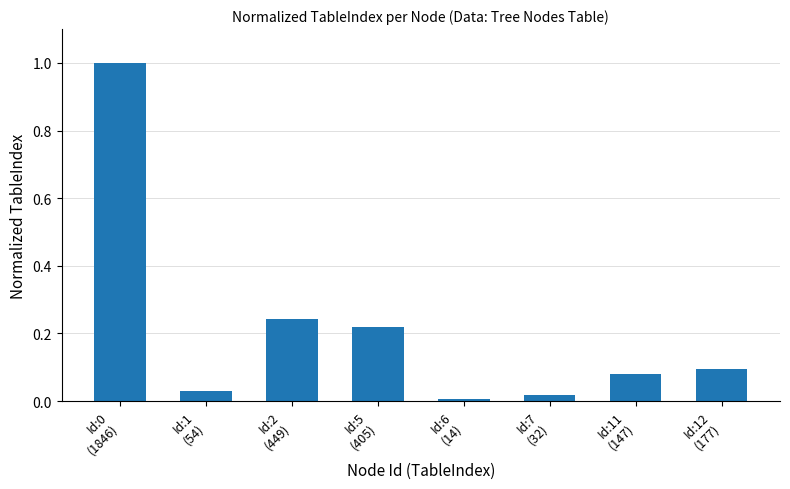

Does the chart contain any negative values?

No